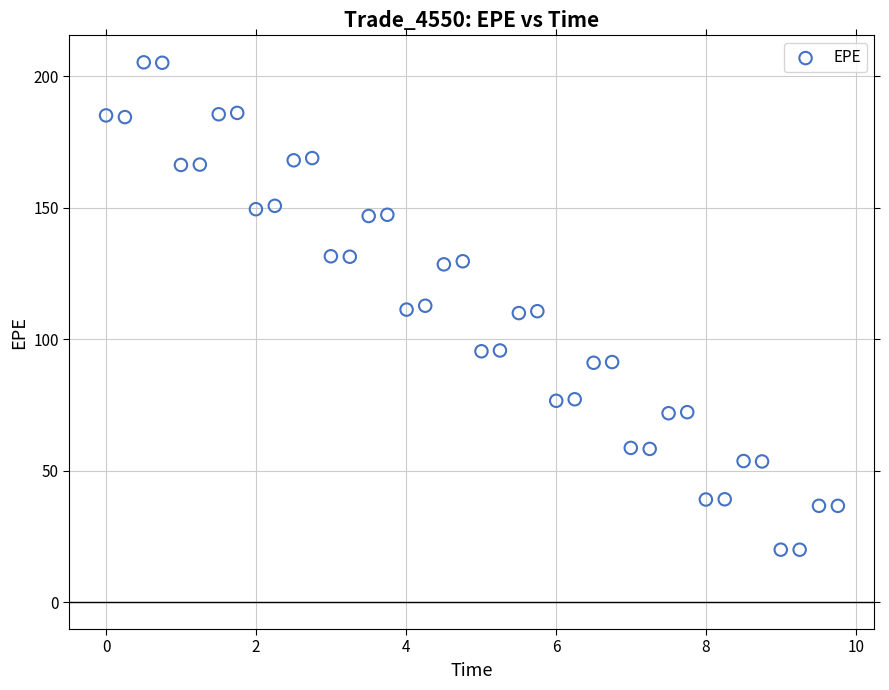

What is the range of Y values (max minus min)?

185.4